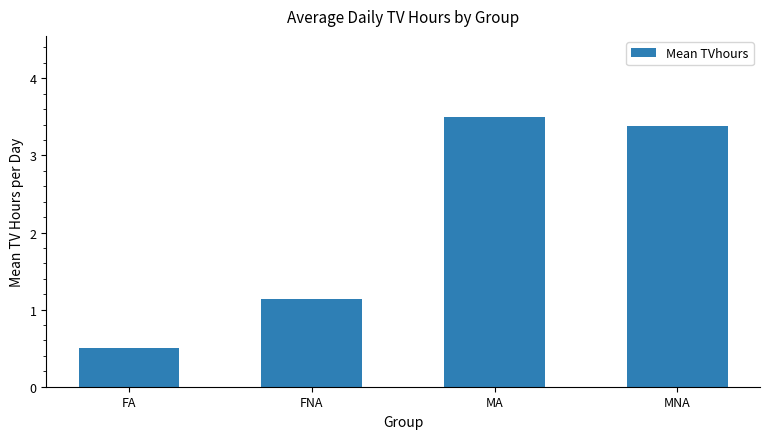

What value does the data have at FA?

0.5